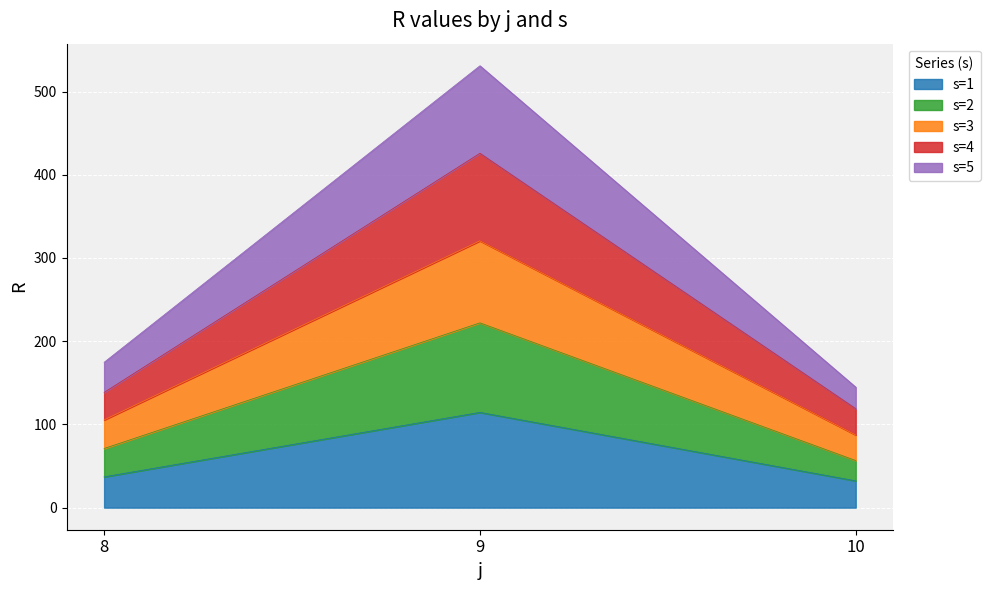

What is the minimum value for s=1?

32.2